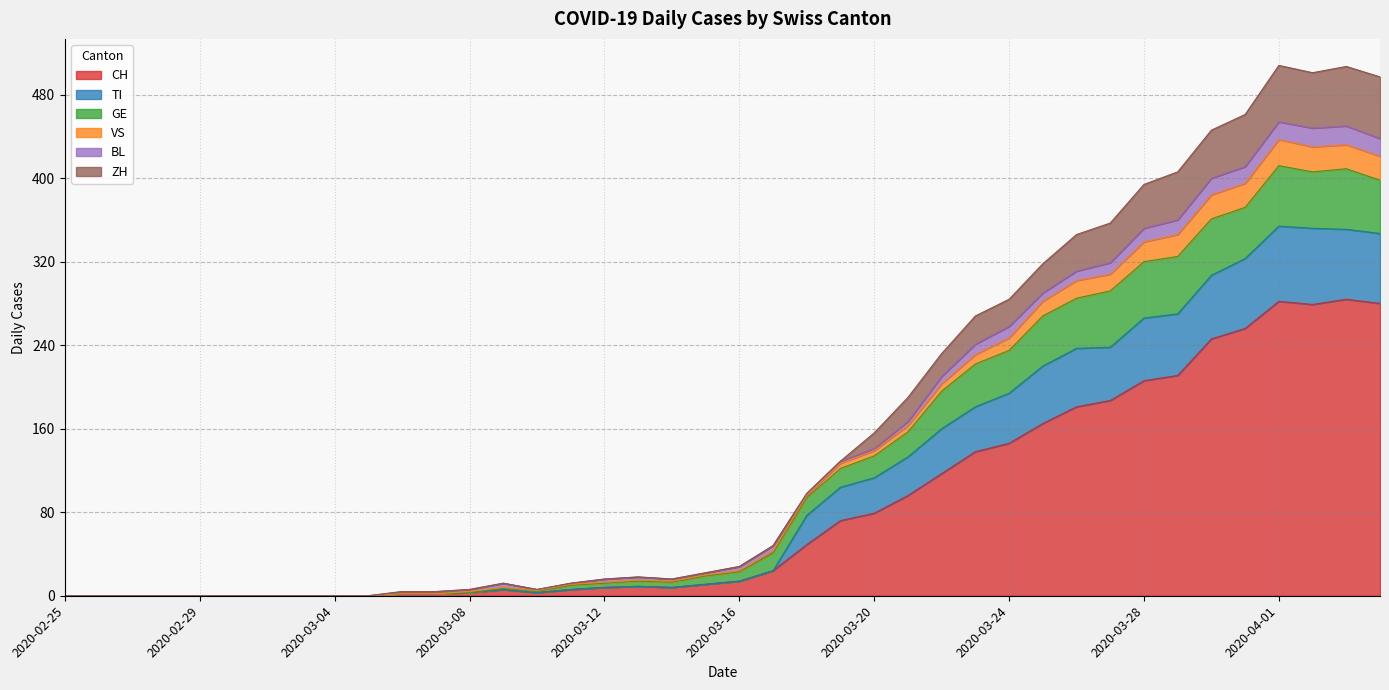

What is the highest value of the CH series?

284